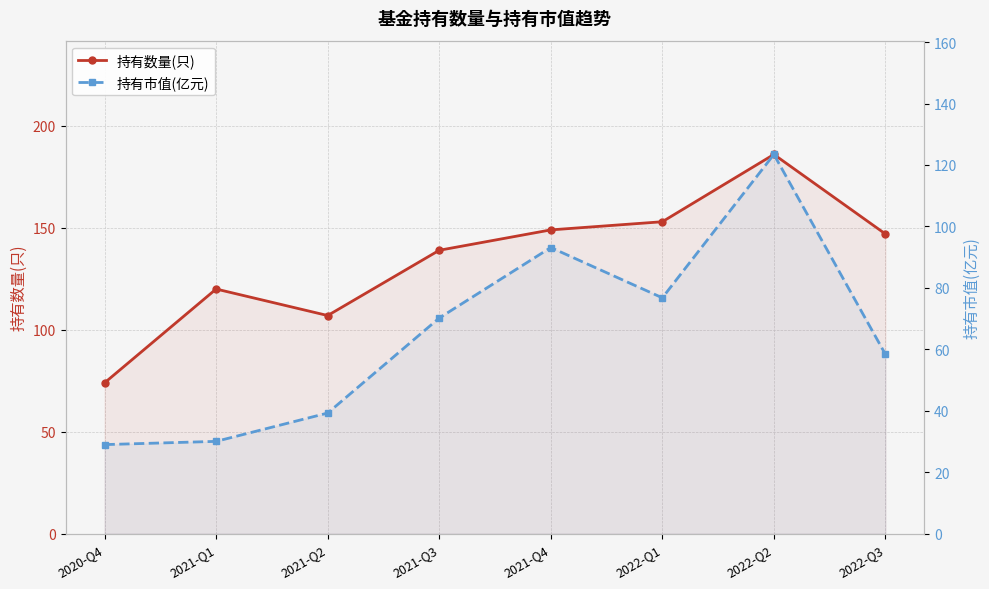

Which series changed the most between 2020-Q4 and 2022-Q1?

持有数量(只)